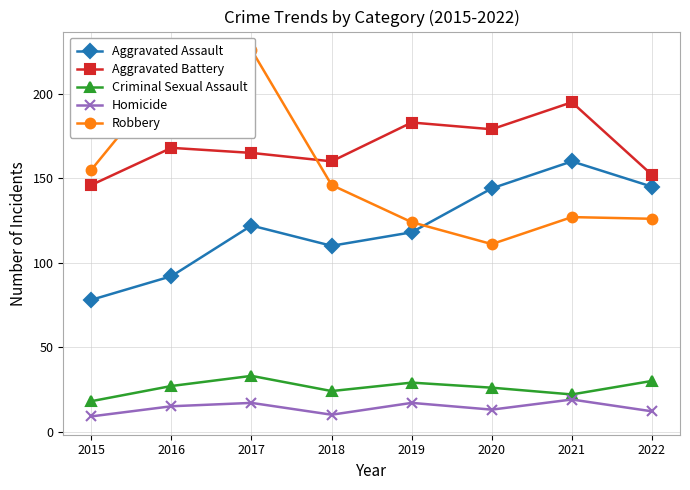

Reading left to right, list all the values displayed in this chart.

Aggravated Assault: 78	92	122	110	118	144	160	145
Aggravated Battery: 146	168	165	160	183	179	195	152
Criminal Sexual Assault: 18	27	33	24	29	26	22	30
Homicide: 9	15	17	10	17	13	19	12
Robbery: 155	213	226	146	124	111	127	126